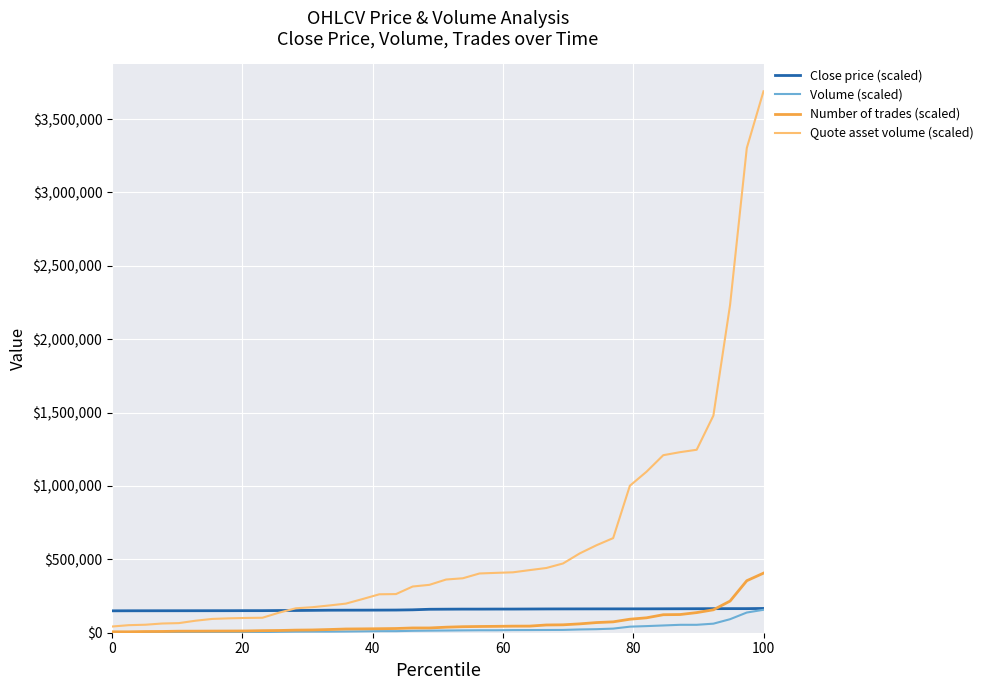

Which series has the largest range (max minus min)?

Quote asset volume (scaled)